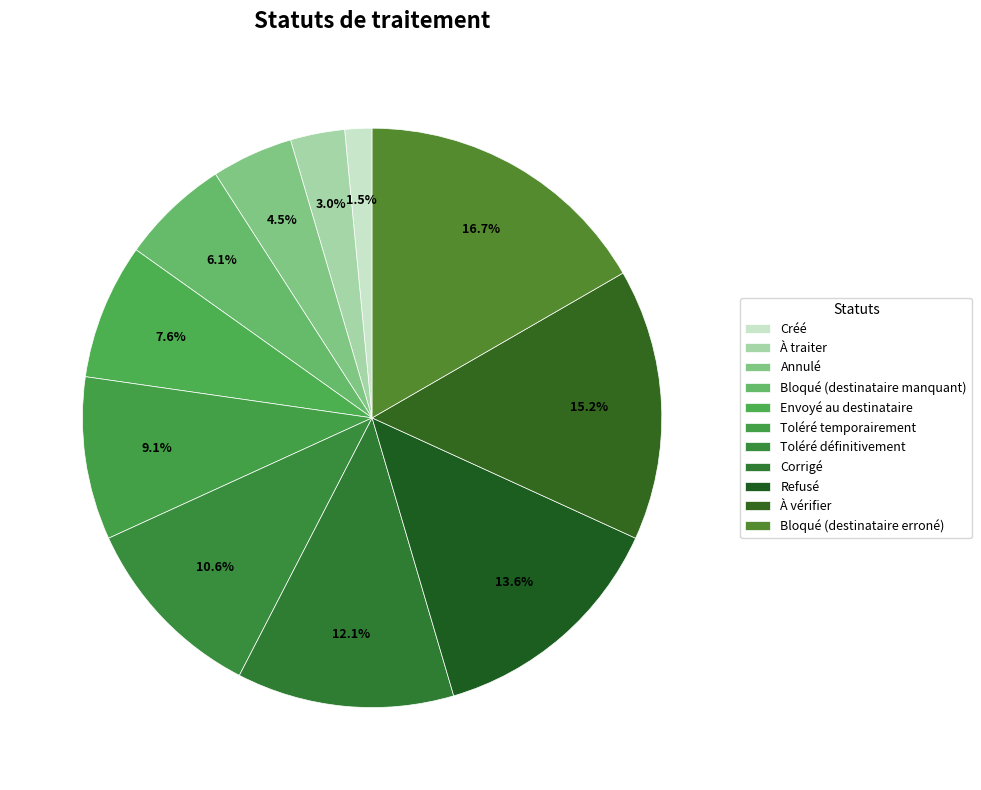

Rank the categories by value from highest to lowest.

Bloqué (destinataire erroné), À vérifier, Refusé, Corrigé, Toléré définitivement, Toléré temporairement, Envoyé au destinataire, Bloqué (destinataire manquant), Annulé, À traiter, Créé